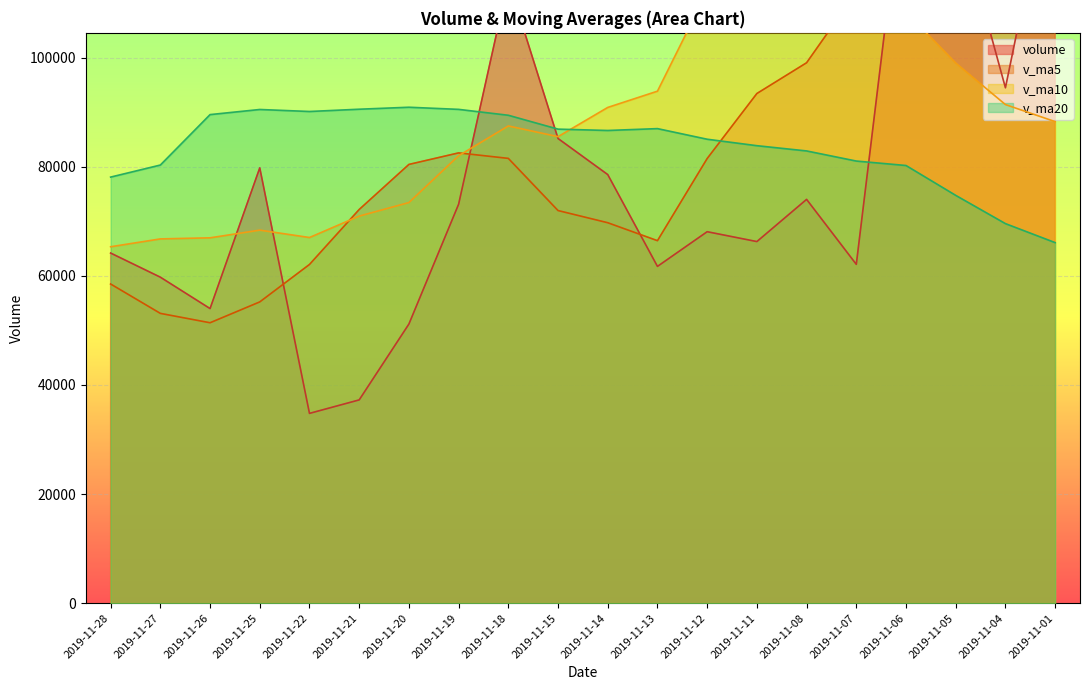

How many values in the v_ma20 series exceed 86654?

10